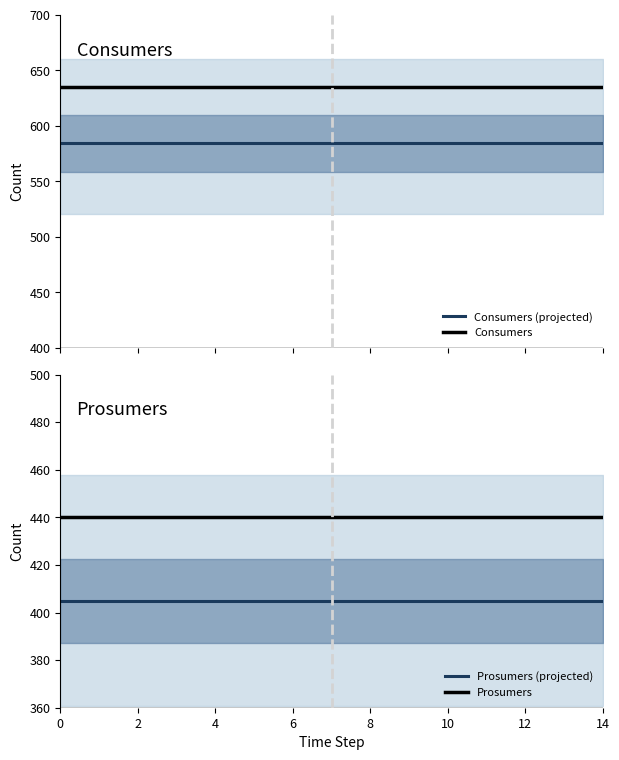

What is the lowest value of the Consumers series?

635.0